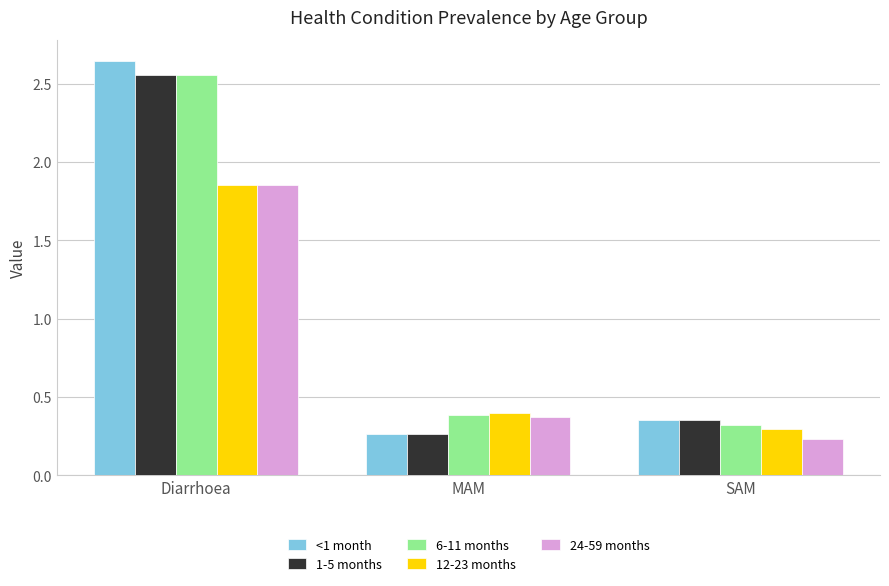

At which label is 1-5 months closest to 1?

SAM